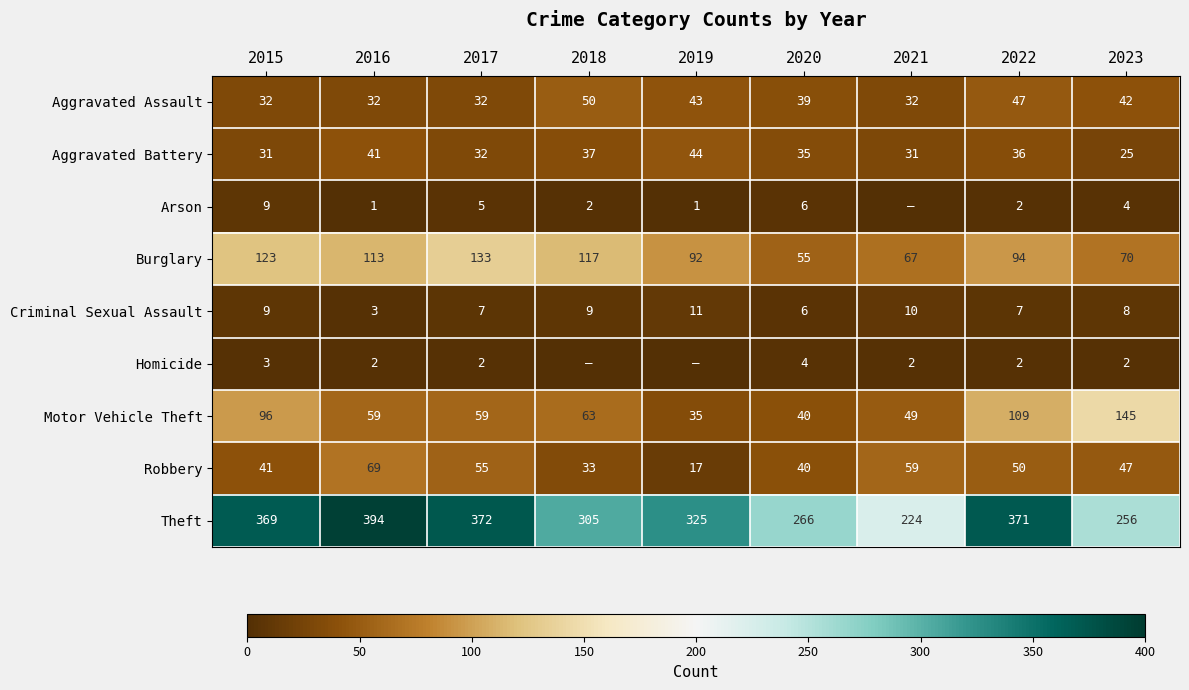

What is the total value across all series at 2015?

713